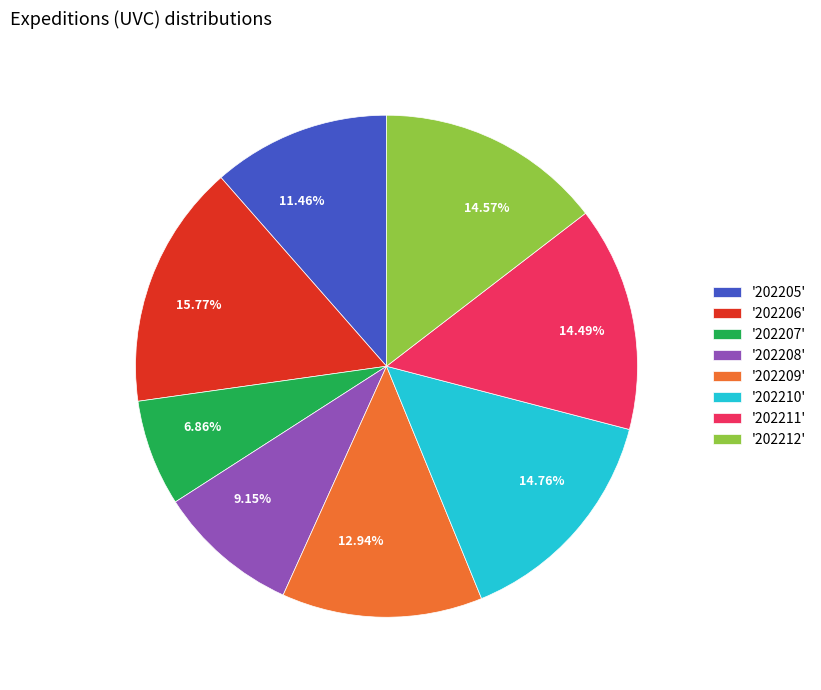

Does any single category account for the majority?

No